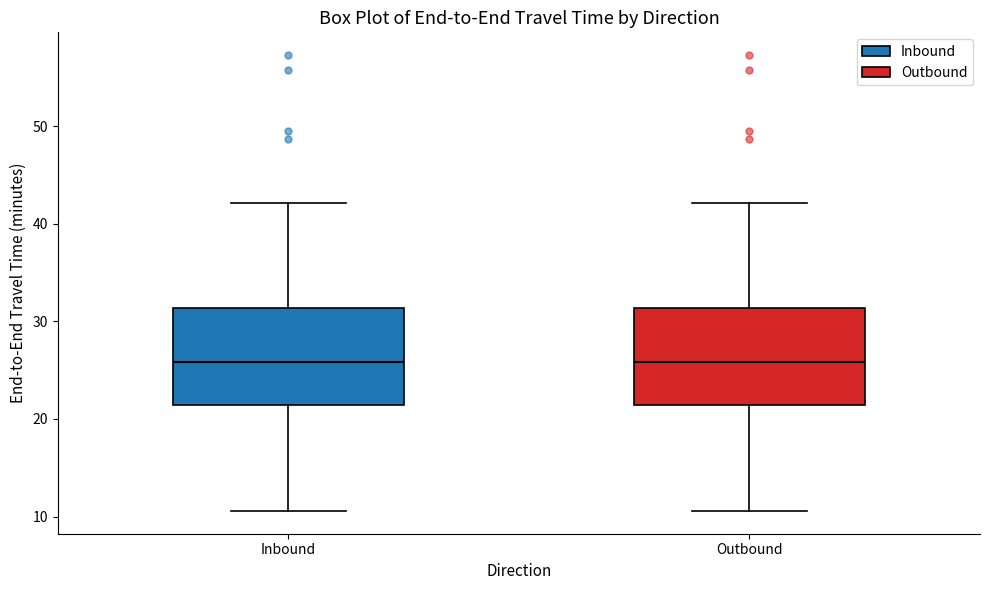

Where is the upper edge of the box for Inbound on the y-axis? The values are not printed on the chart, so give them approximately, as read against the axis.

31